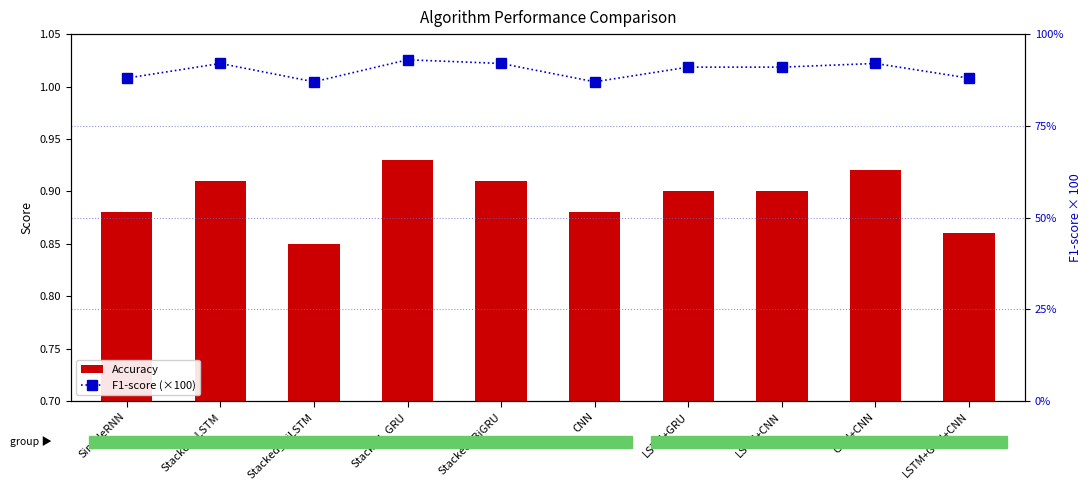

What are all the series names shown in the legend?

Accuracy, F1-score (×100)